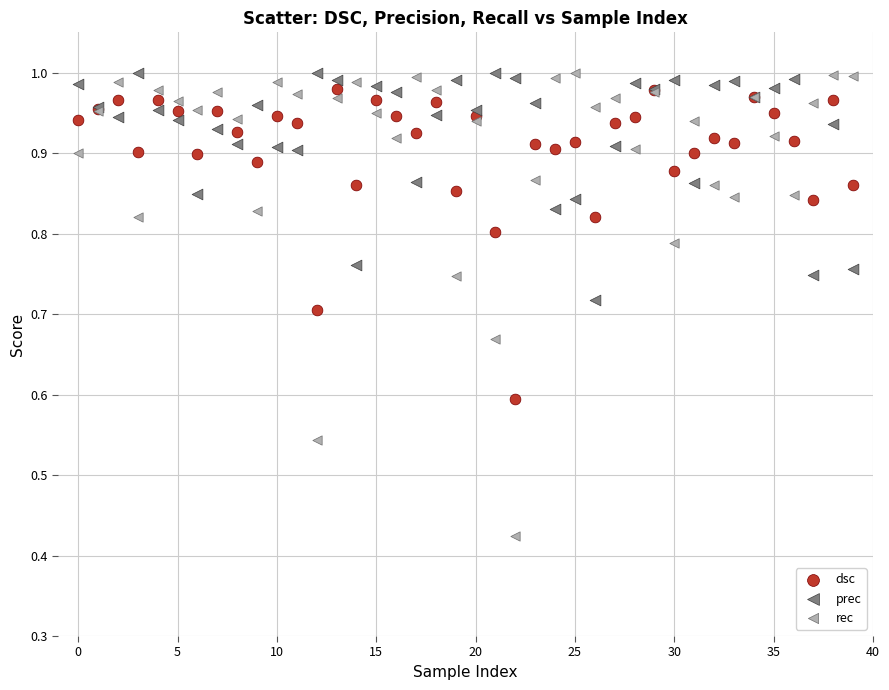

What are all the series names shown in the legend?

dsc, prec, rec